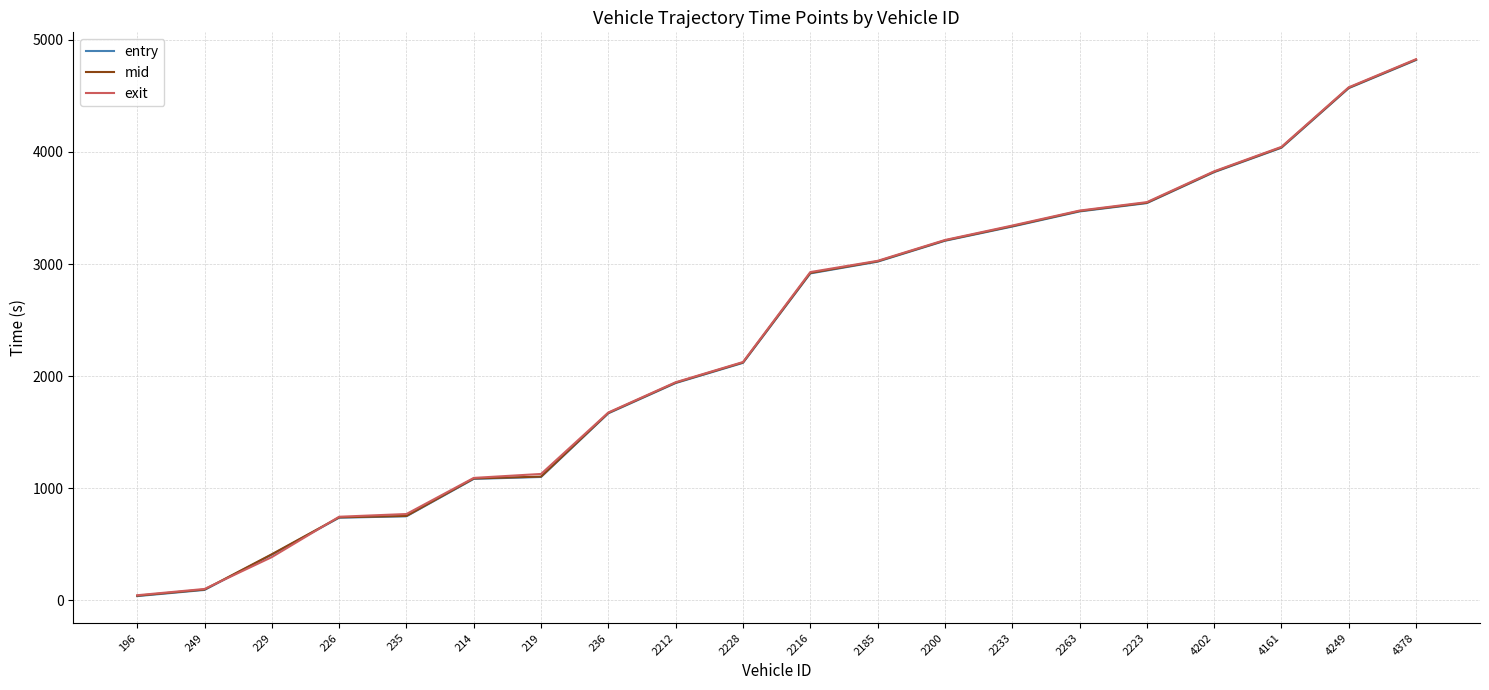

Between 196 and 219, which series saw the biggest shift?

exit